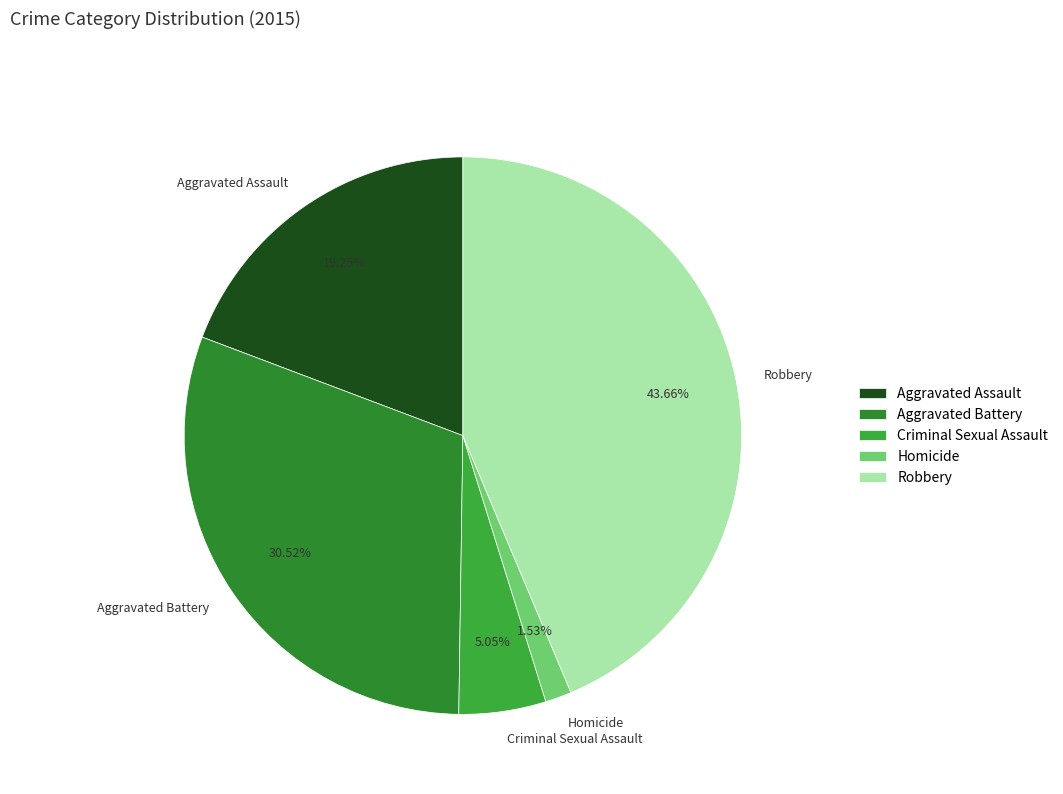

Count the number of slices in the pie.

5